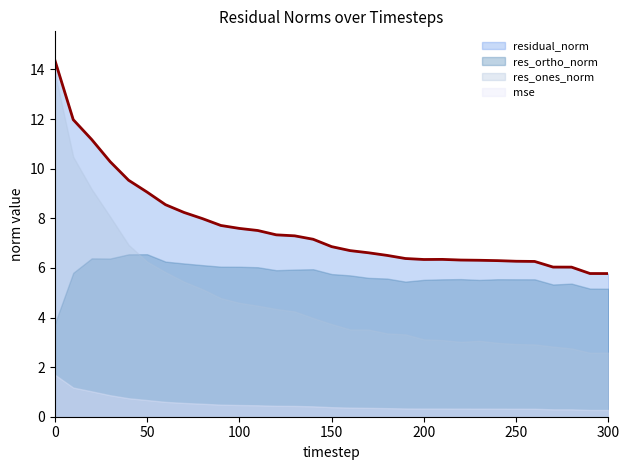

Which series changed the most between 160 and 170?

res_ortho_norm